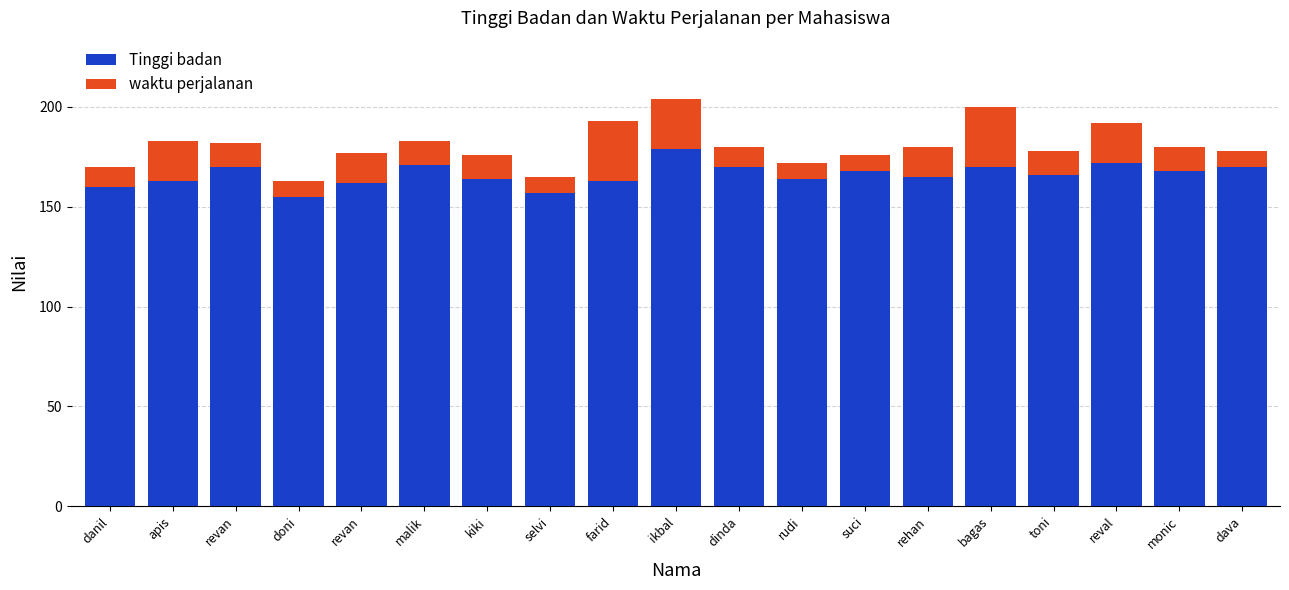

Which has a higher value, rudi or dinda?

dinda